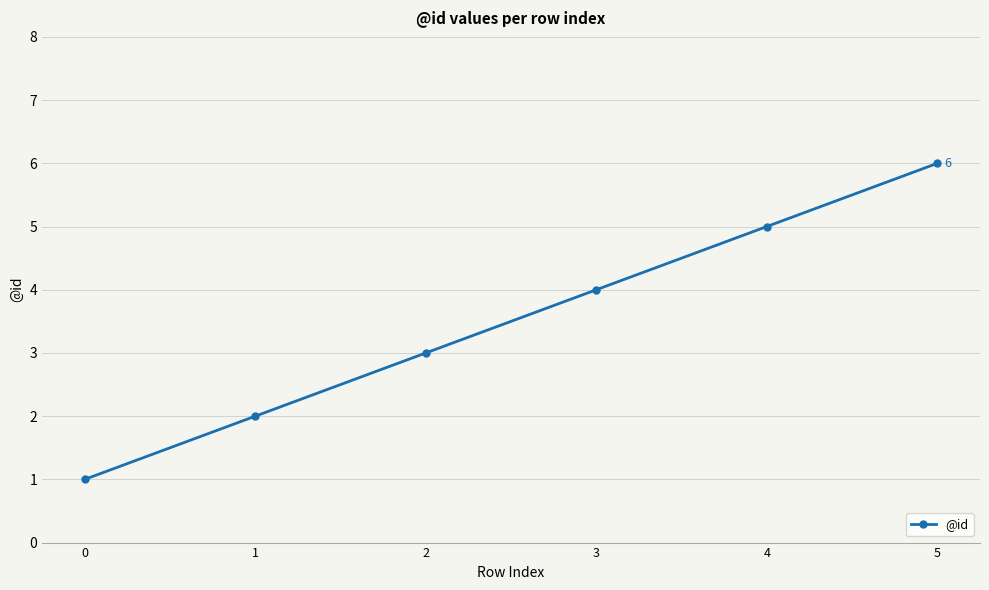

How many lines are shown in the chart?

1